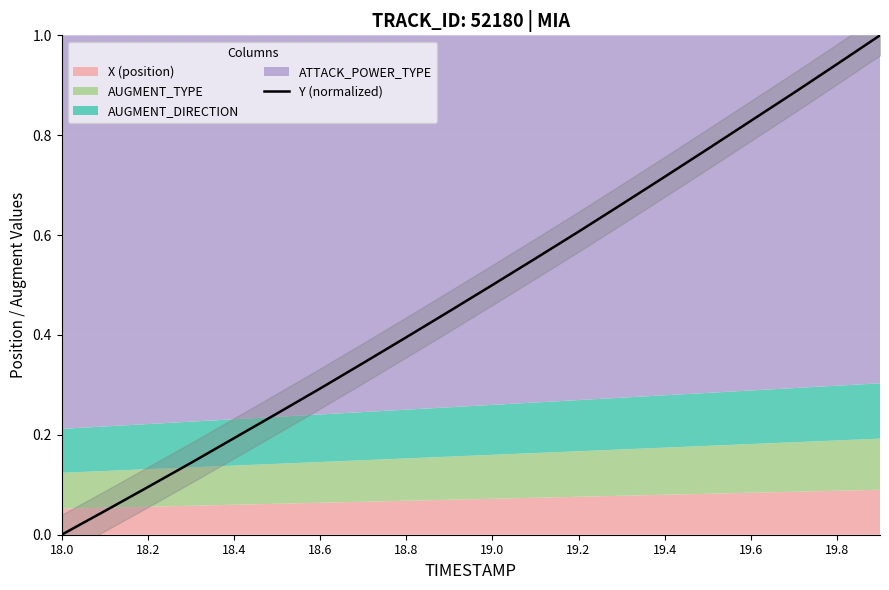

Is it true that Y (normalized) equals 0.4 at 18.8?

True